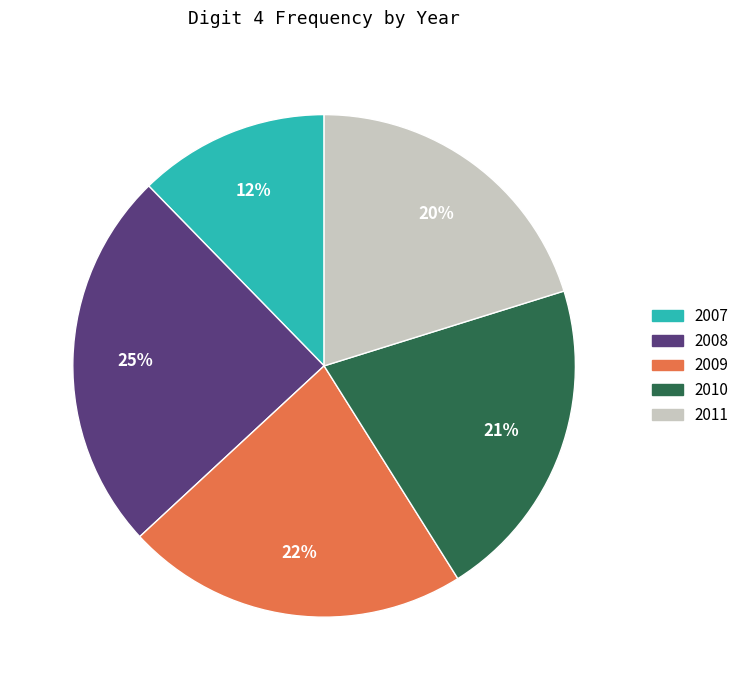

Does any single category account for the majority?

No